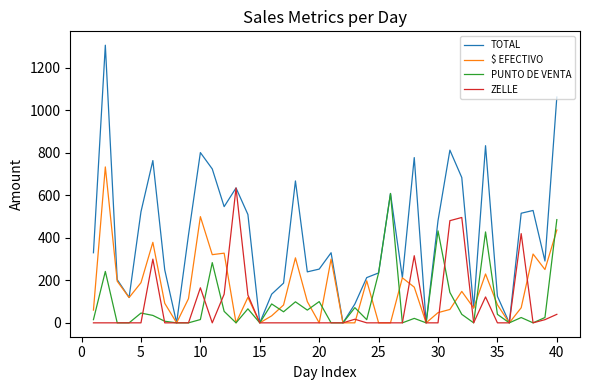

At how many categories does at least one series exceed 80?

34